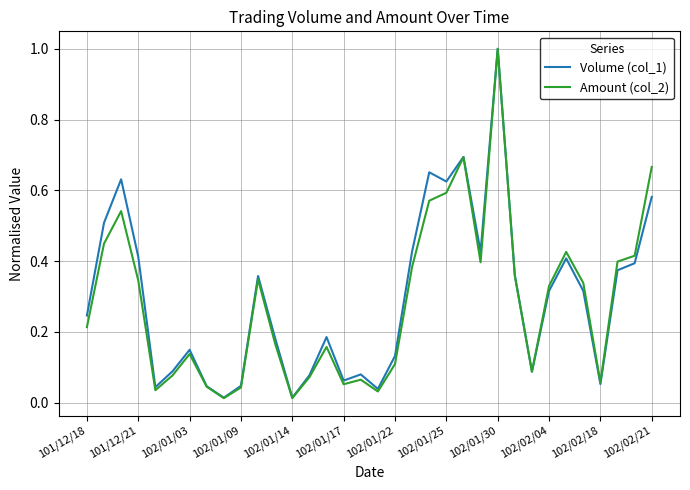

What is the maximum value for Volume (col_1)?

1.0